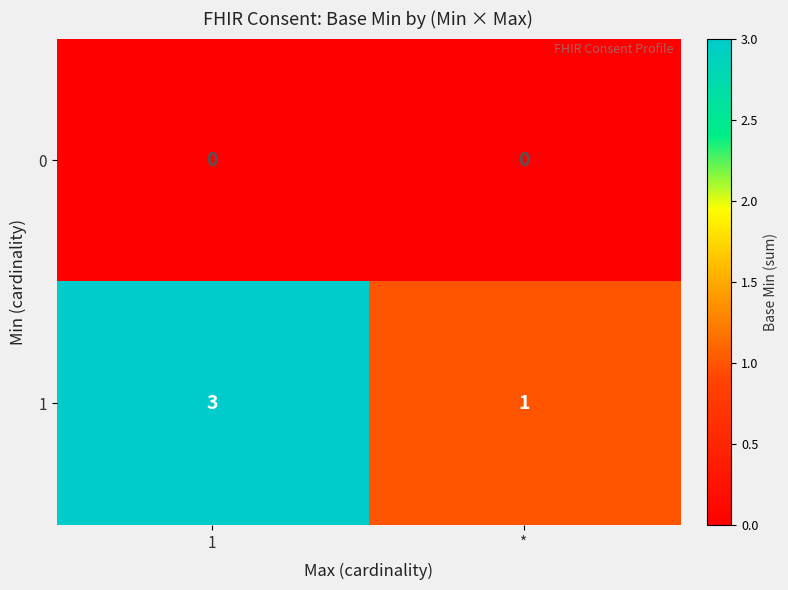

Rank the series at 1 from lowest to highest value.

0, 1